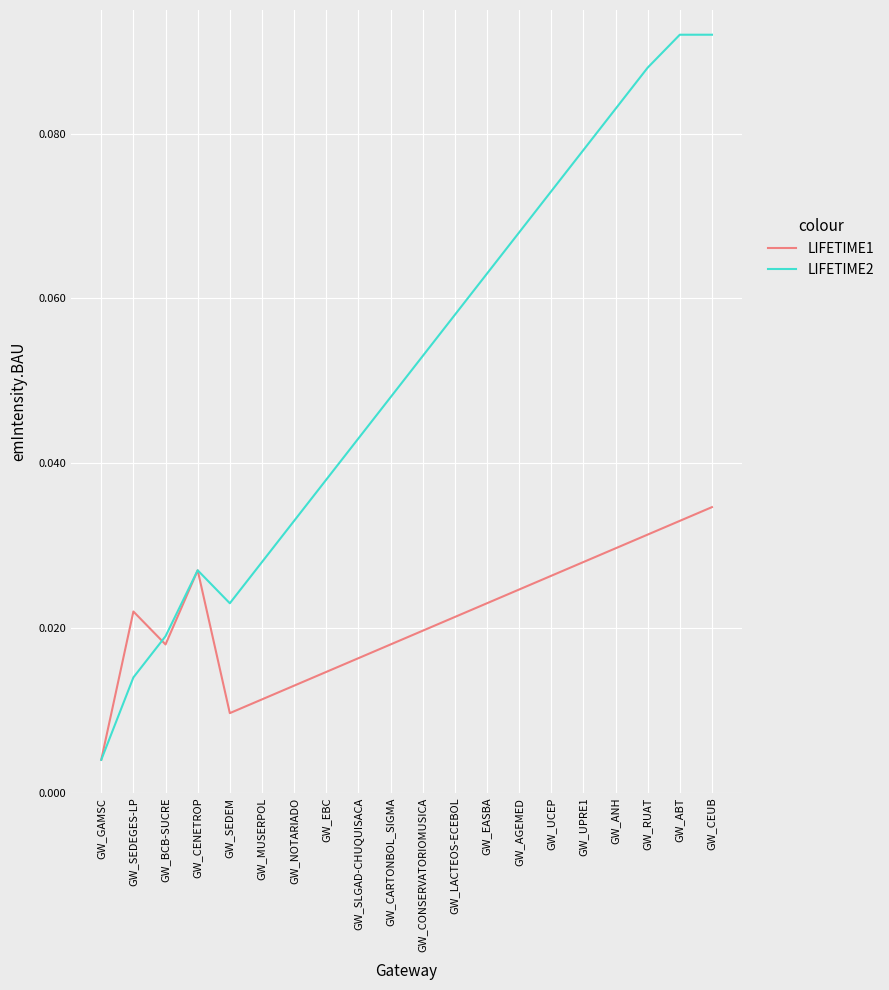

Is this an area chart (filled region under the line)?

No